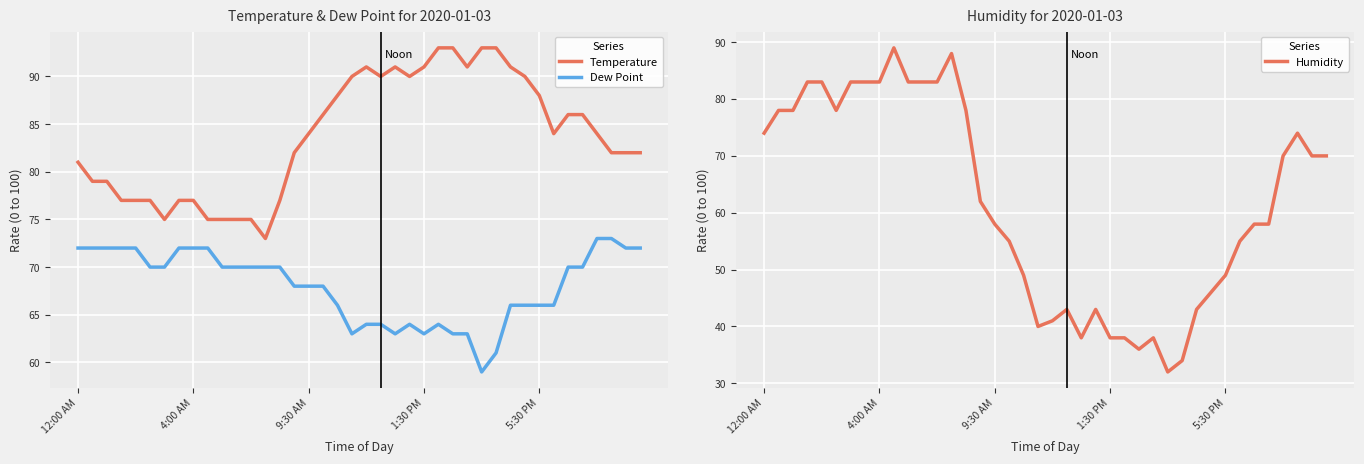

Where is the first local maximum for Temperature?

20